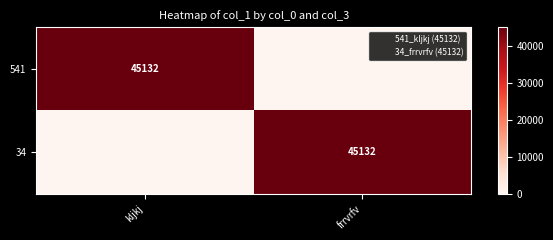

What is the difference between the maximum and minimum values in the 34 series?

45132